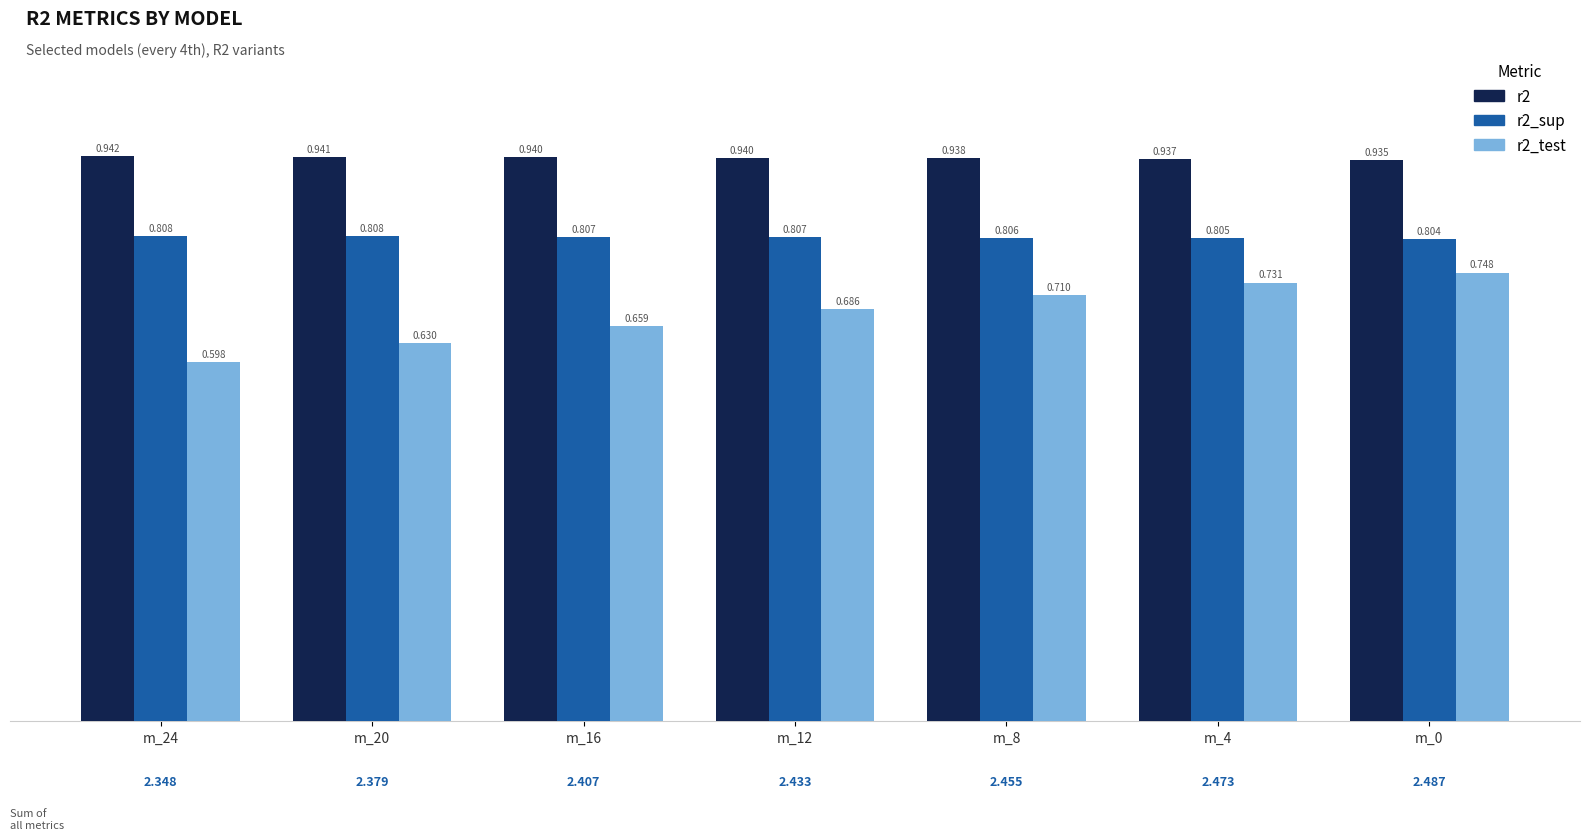

What is the sum of all r2 values?

6.6